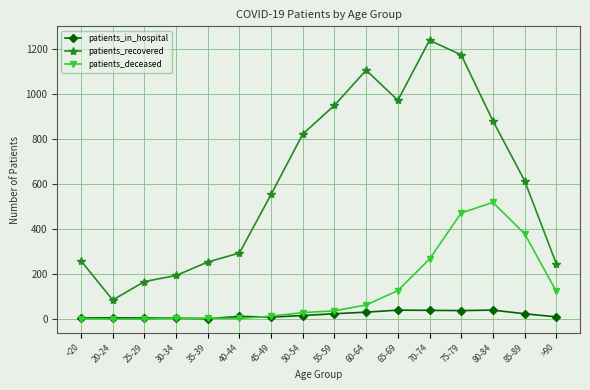

What is the difference between the patients_in_hospital values at 40-44 and 85-89?

12